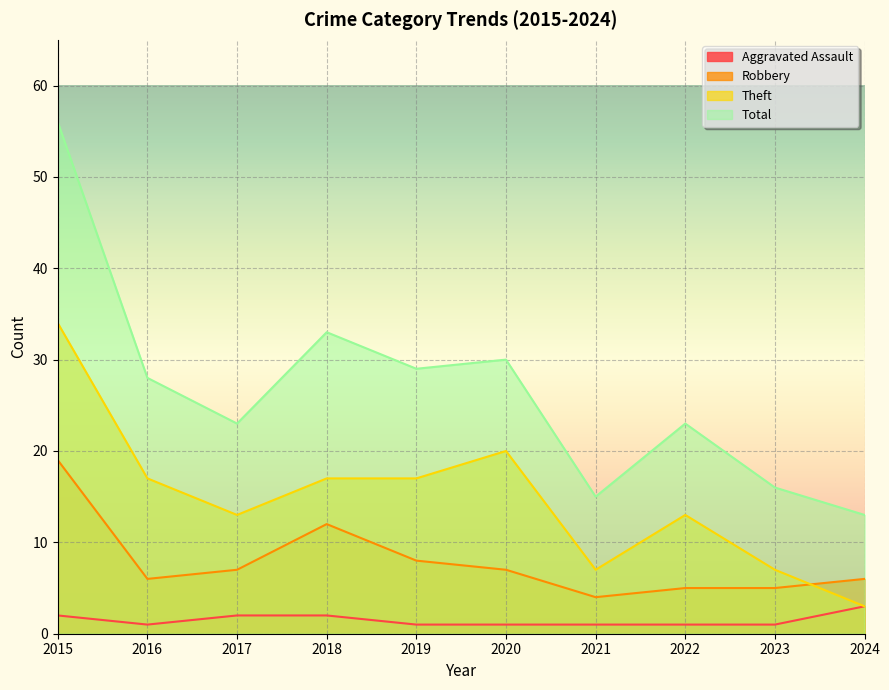

Does the chart display data point markers on the line(s)?

No